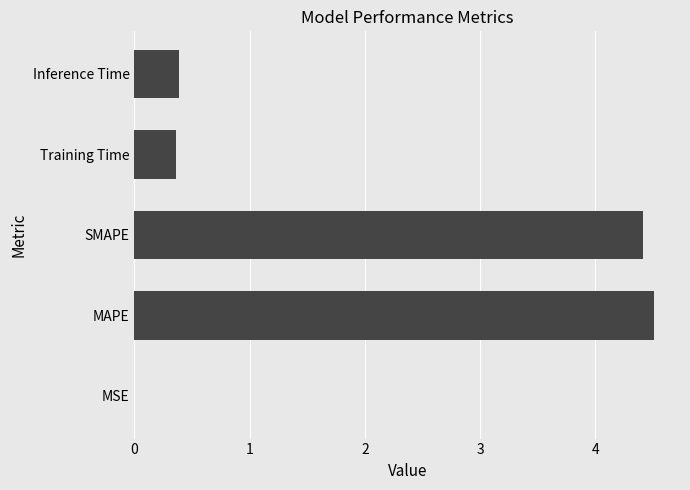

What is the sum of all values?

9.7